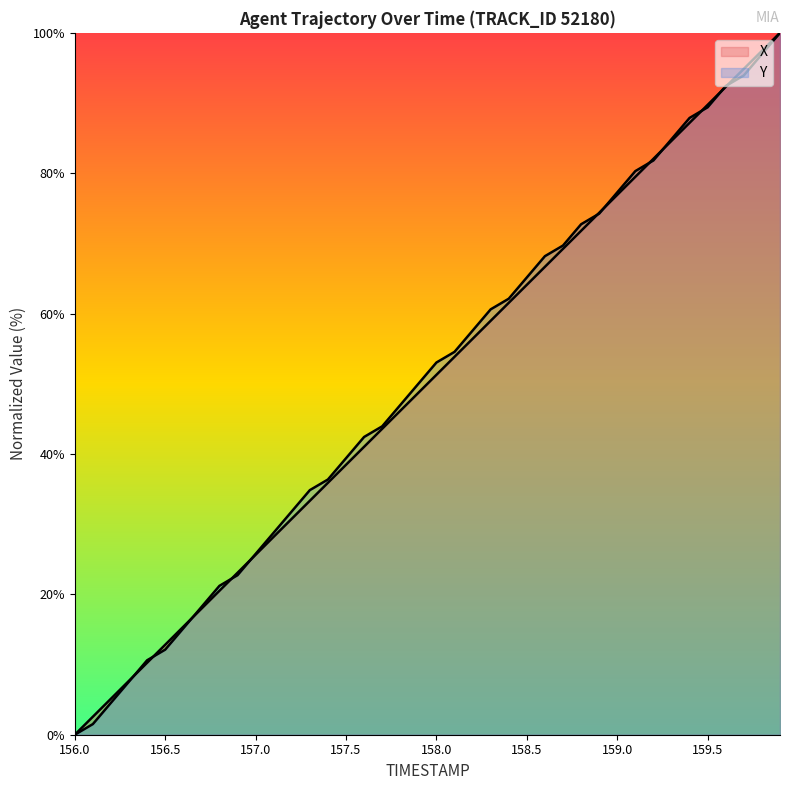

Which category has the lowest value across all series?

156.0